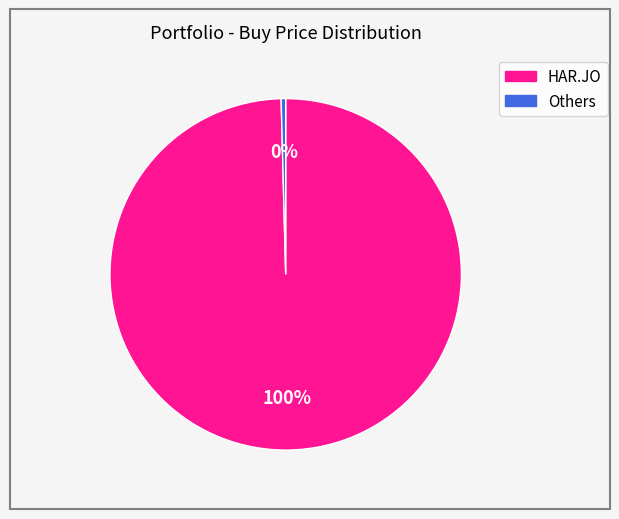

To the nearest percent, what is the average slice percentage?

50%